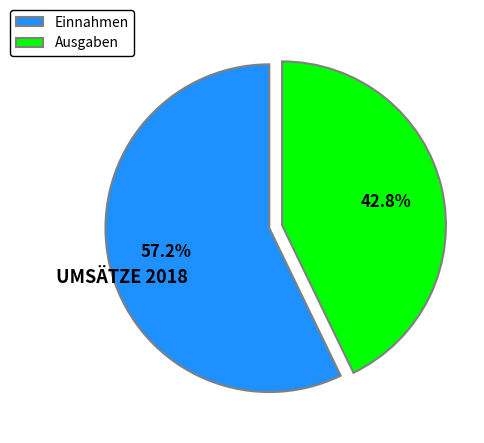

How many segments does this pie chart have?

2